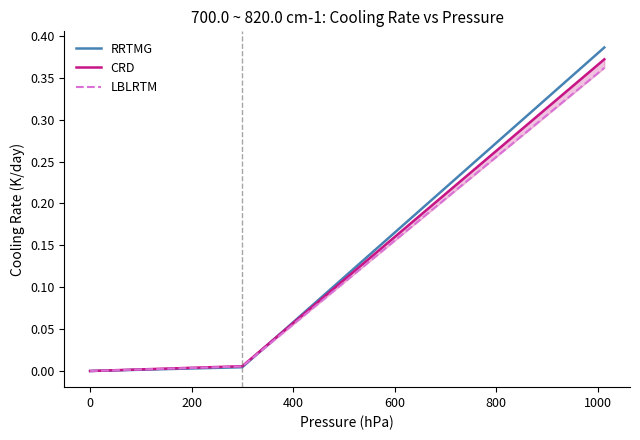

Rank the series at 0 from lowest to highest value.

RRTMG, LBLRTM, CRD